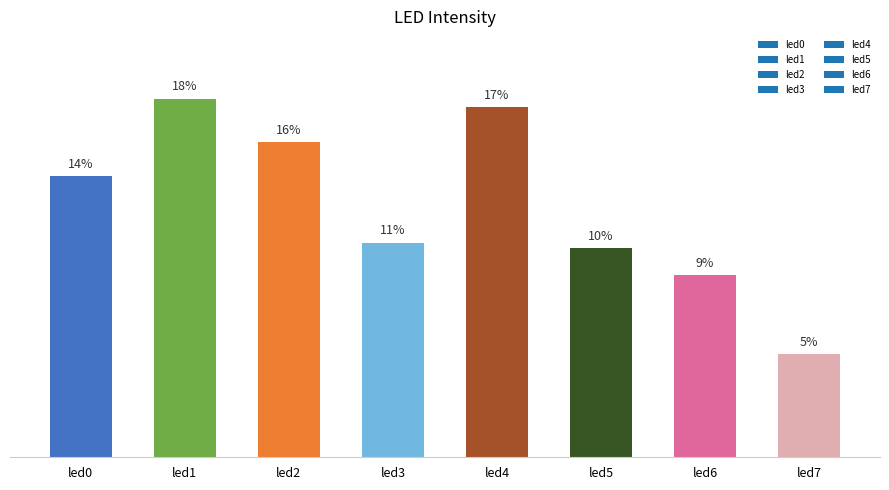

How many bars are there in total?

8